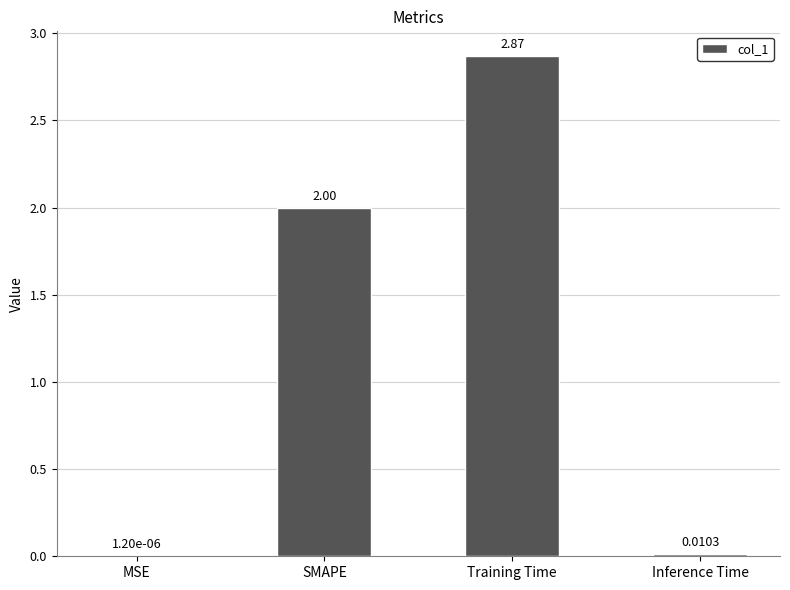

Which label corresponds to the largest value in the chart?

Training Time